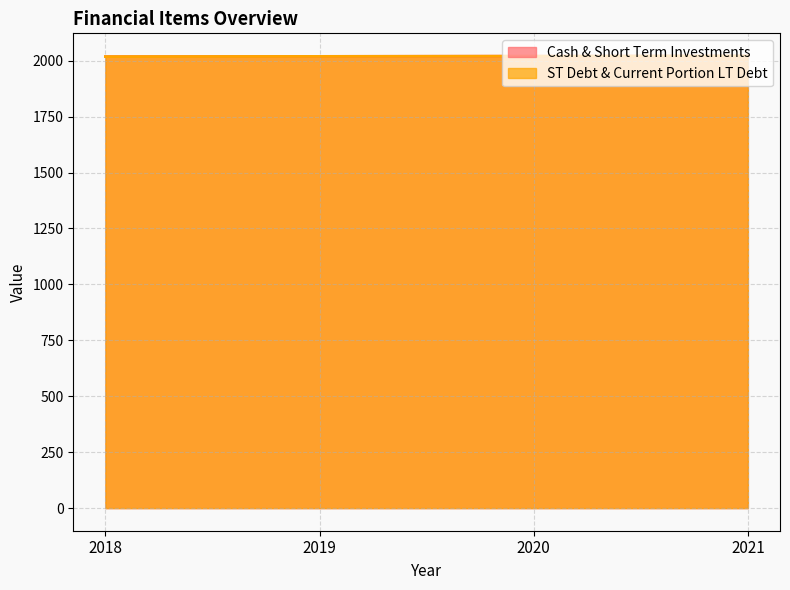

What is the total value across all series at 2018?

4036